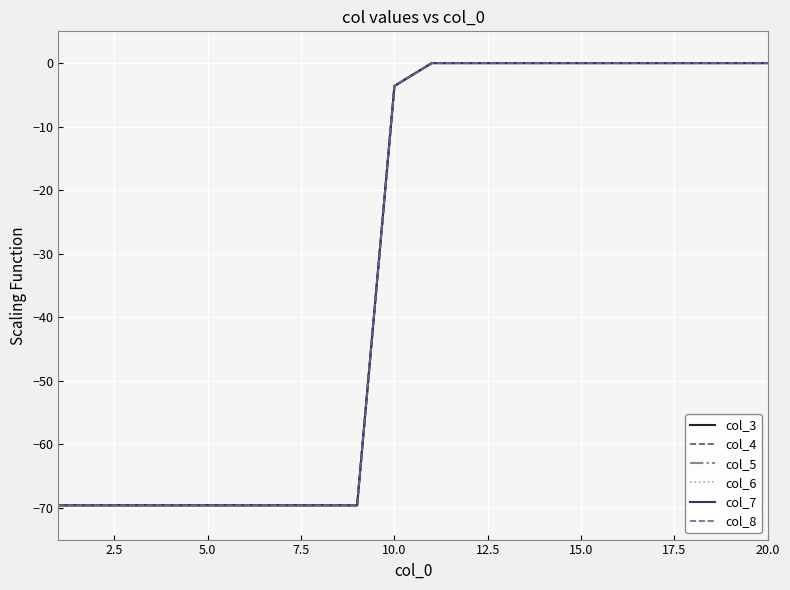

Does the chart have visible grid lines?

Yes